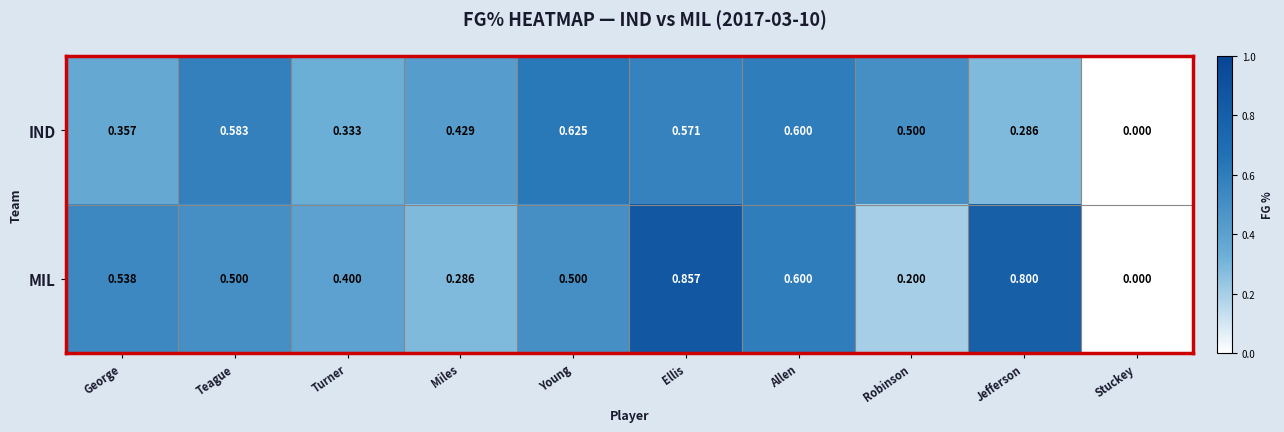

How many data points in MIL are above 0?

9